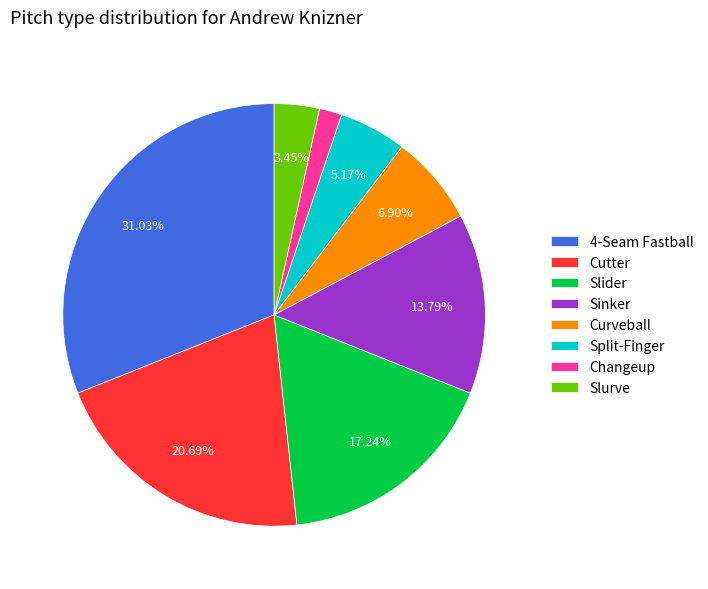

Do 4-Seam Fastball and Changeup together represent more than half of the pie?

No